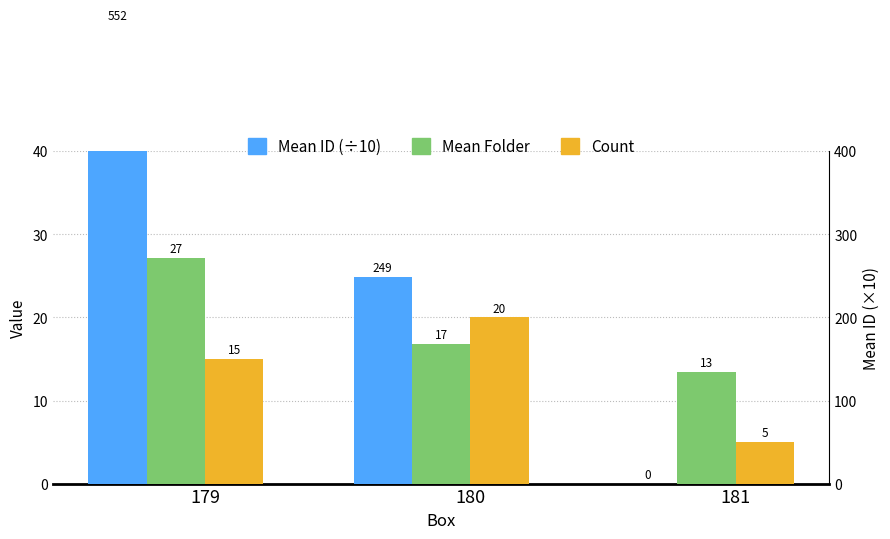

Reading right to left, what are all the values shown in this chart?

Mean ID (÷10): 181=0.0	180=24.9	179=55.2
Mean Folder: 181=13.4	180=16.9	179=27.1
Count: 181=5.0	180=20.0	179=15.0